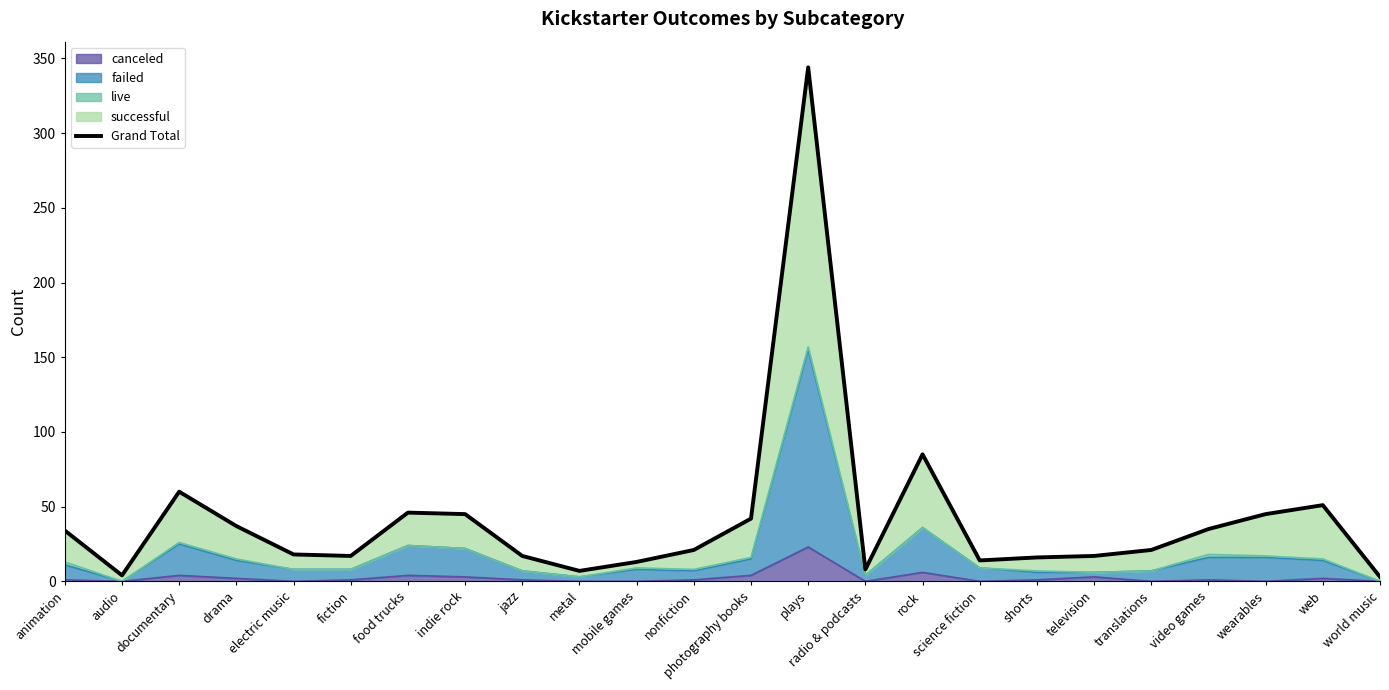

At which category does the chart reach its minimum across all series?

world music